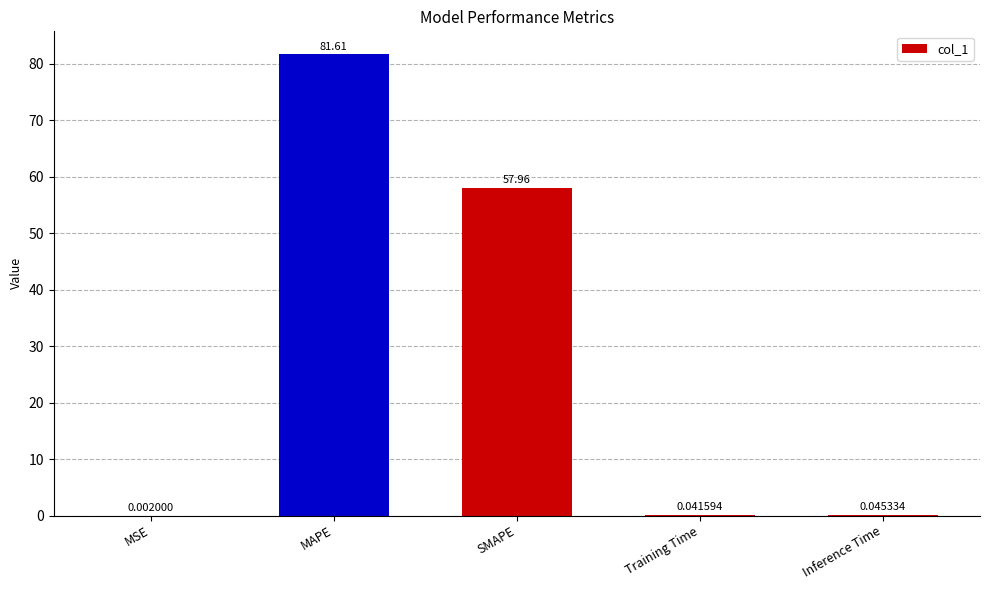

How many data points does each series have?

5